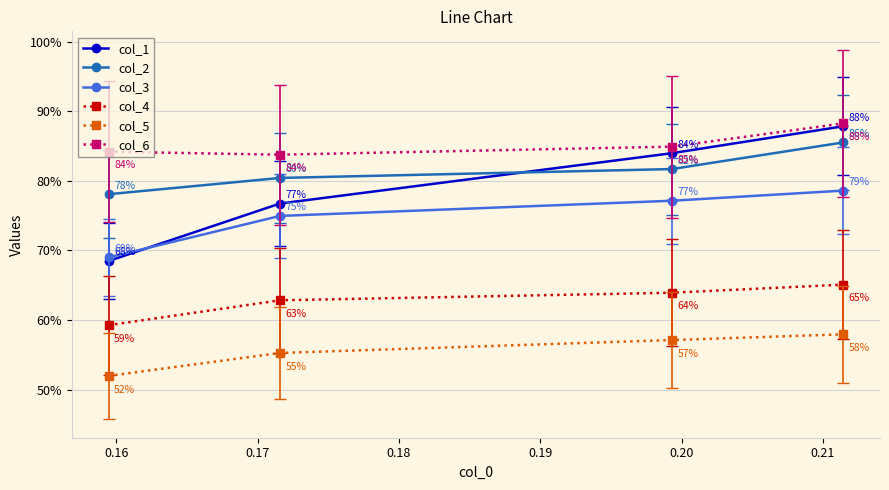

Does the chart display data point markers on the line(s)?

Yes